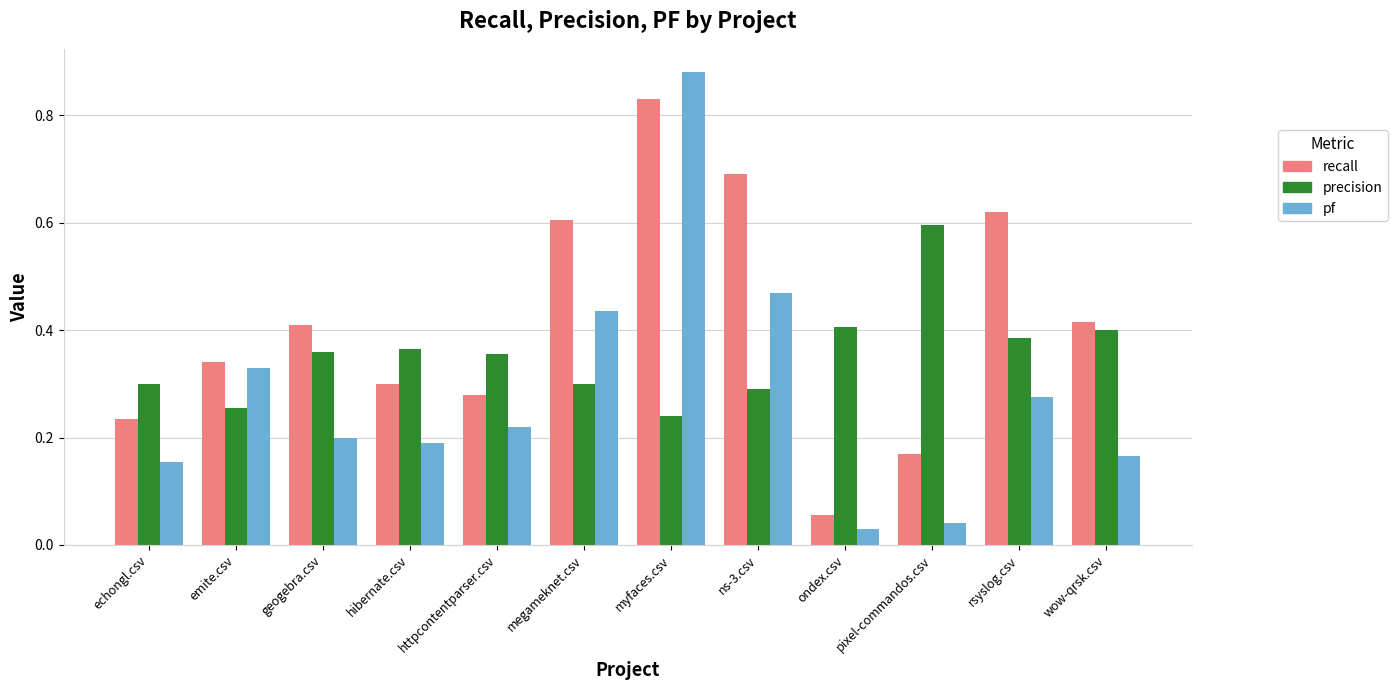

What are all the series names shown in the legend?

recall, precision, pf